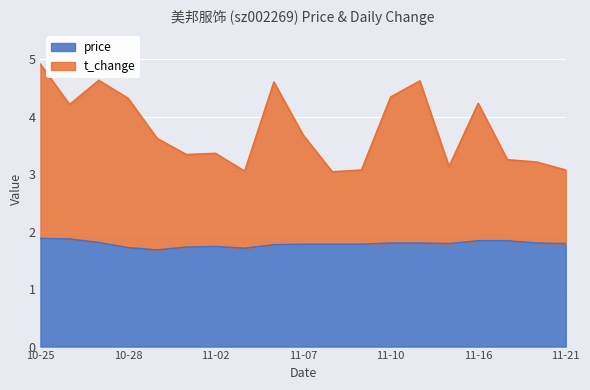

Does the chart display data point markers on the line(s)?

No